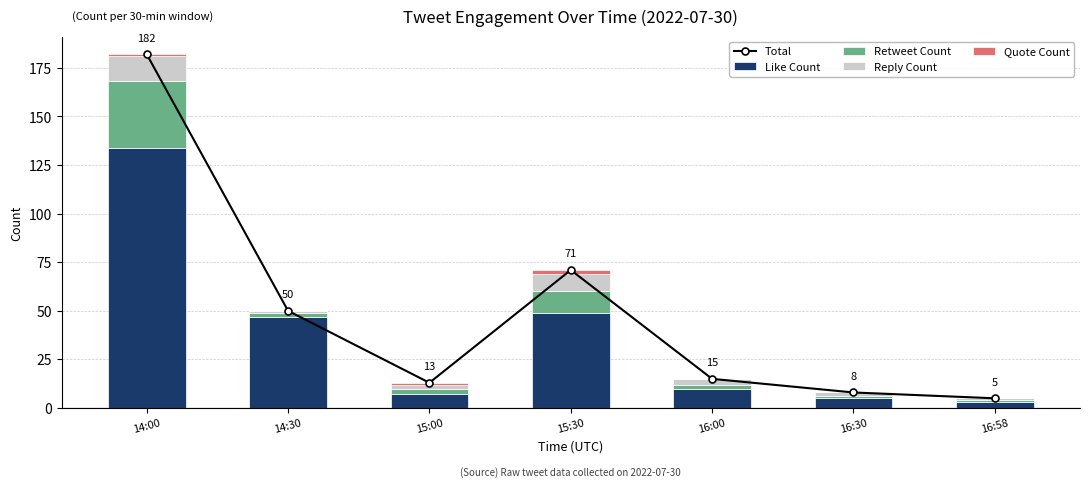

What is the sum of the Retweet Count values at 15:00 and 14:30?

5